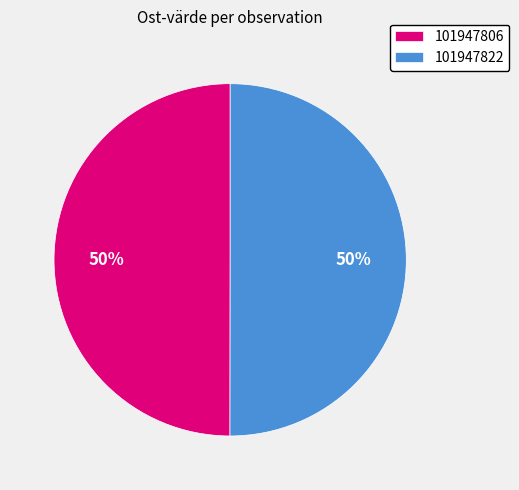

How many segments does this pie chart have?

2